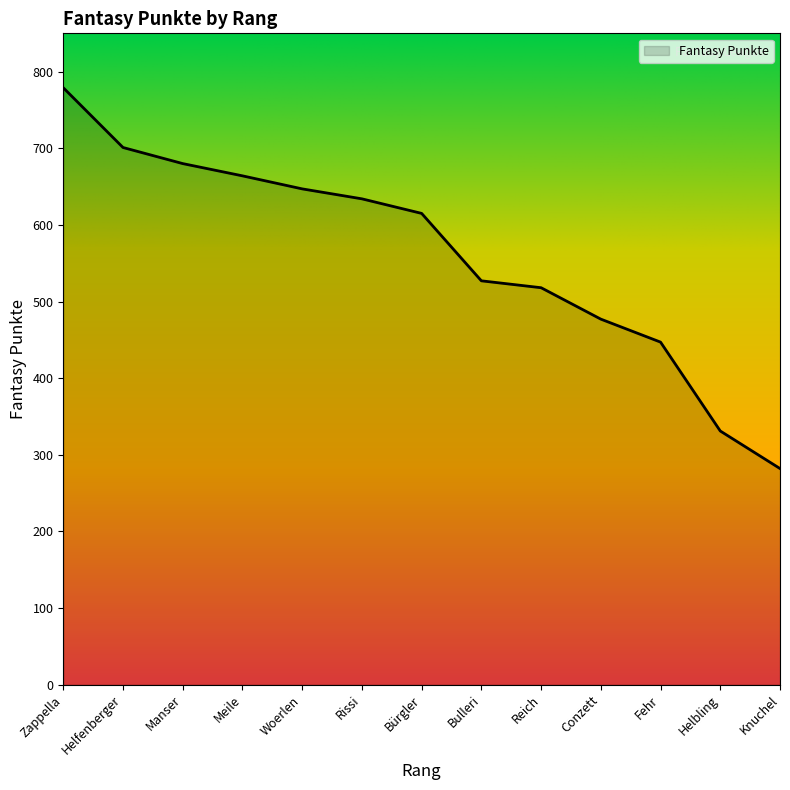

Count the number of data series in this chart.

1